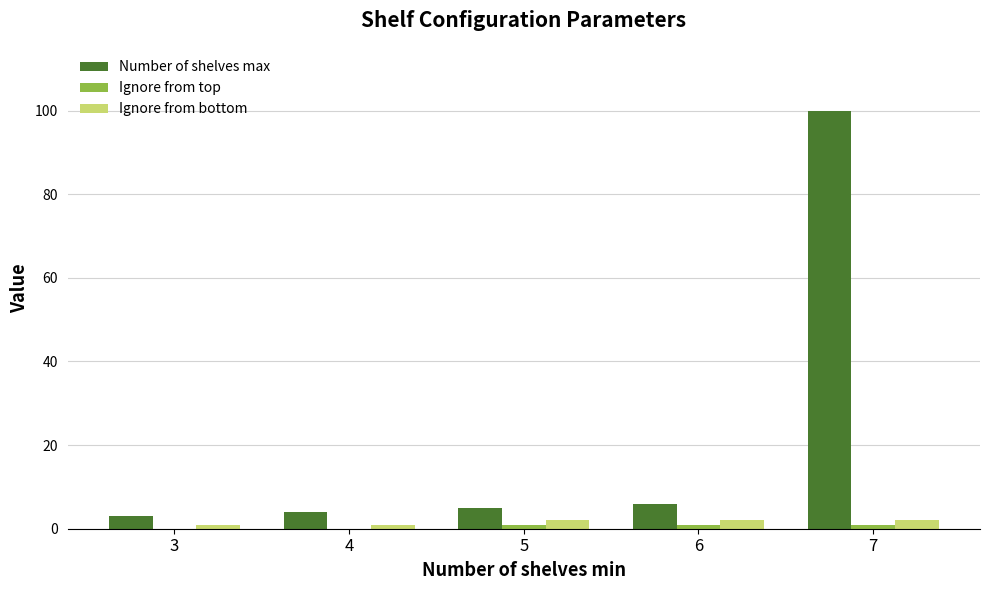

Which category has the highest value in the Number of shelves max series?

7